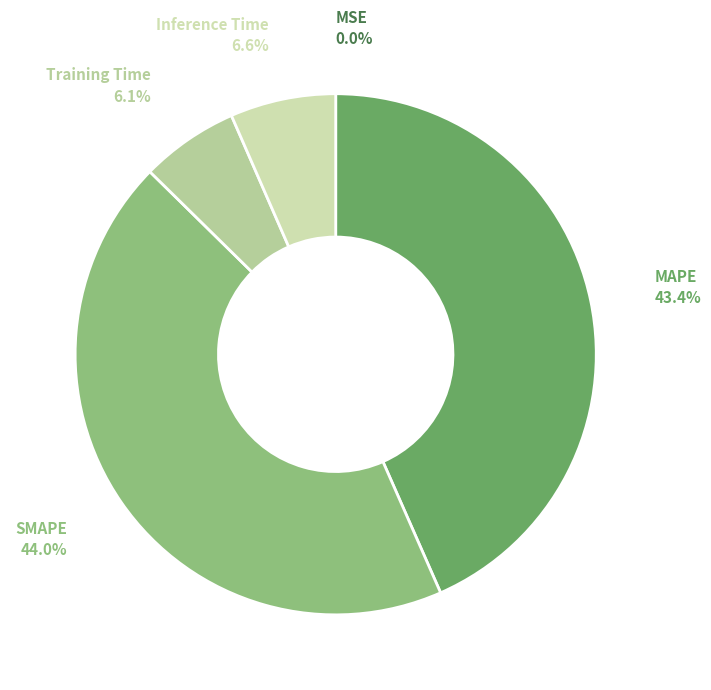

Is it true that SMAPE is 44% of the pie?

True